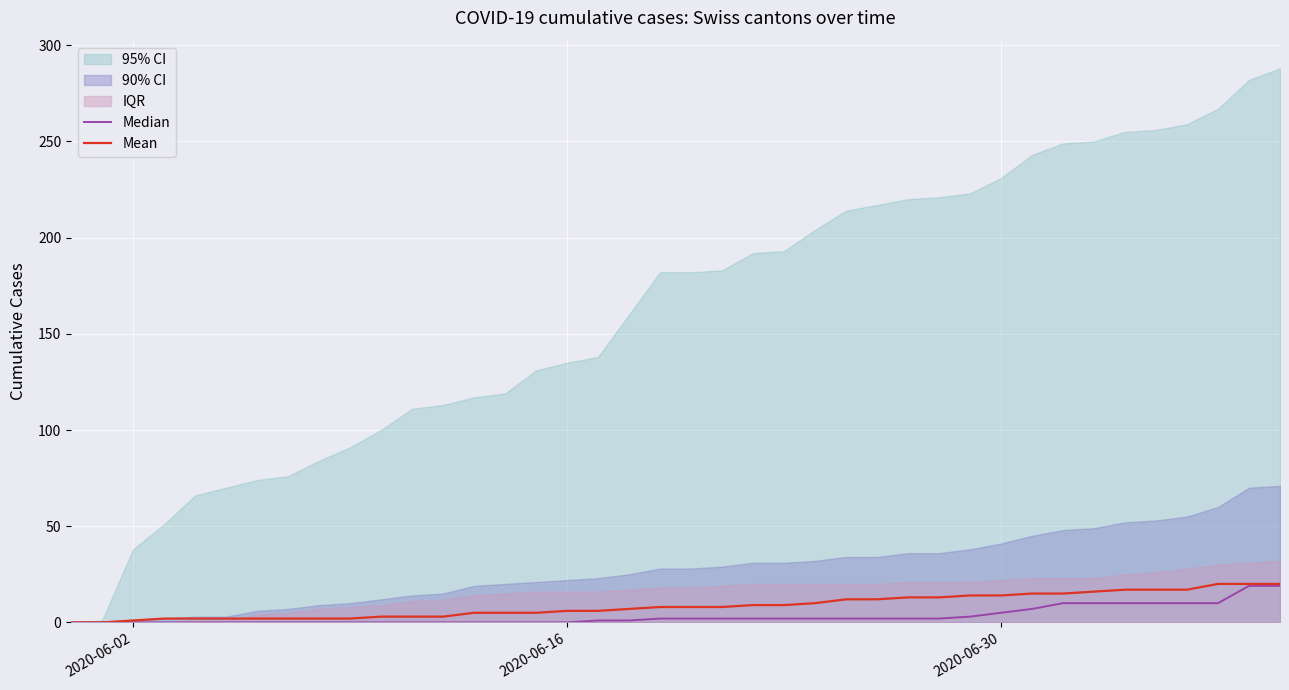

The Mean series shows 14 at 2020-06-30. True or false?

True